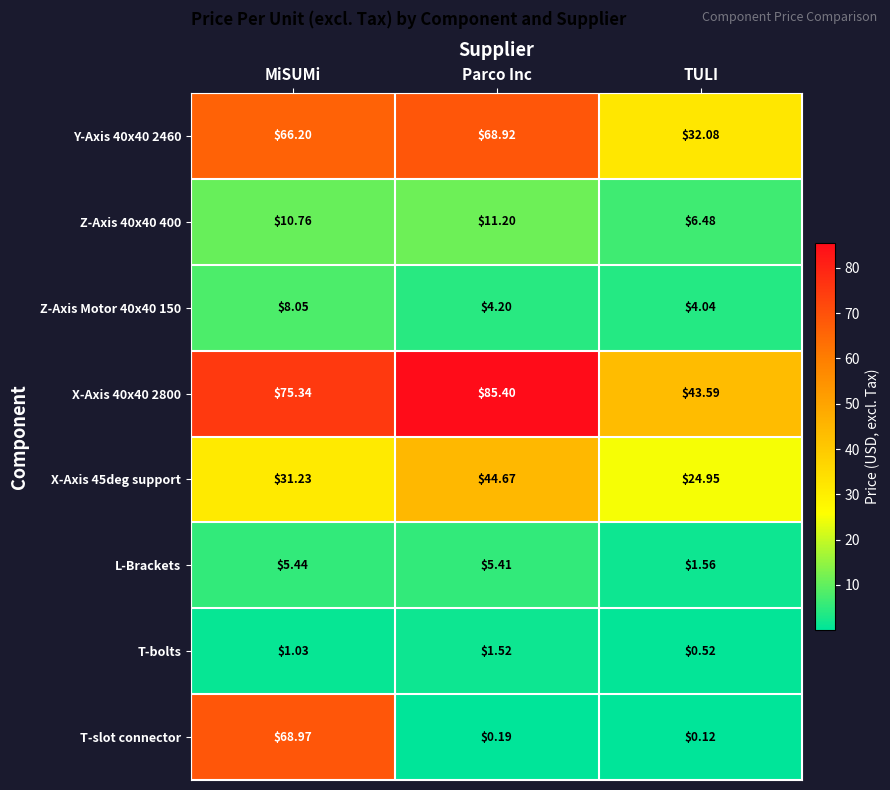

At which label is X-Axis 45deg support closest to 34?

MiSUMi